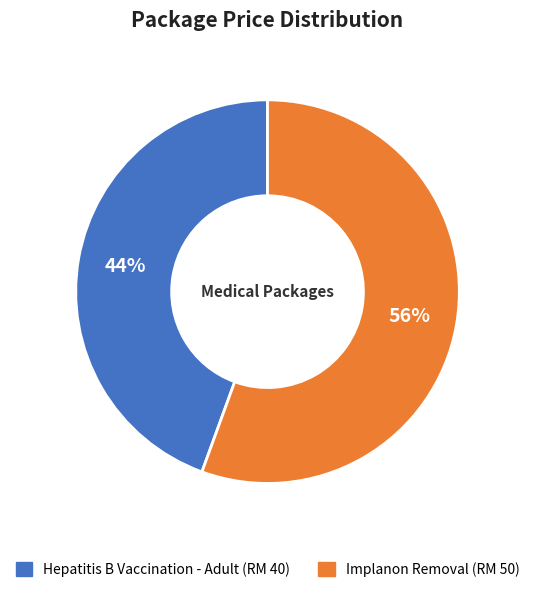

To the nearest percent, what is the combined percentage of Implanon Removal and Hepatitis B Vaccination - Adult?

100%